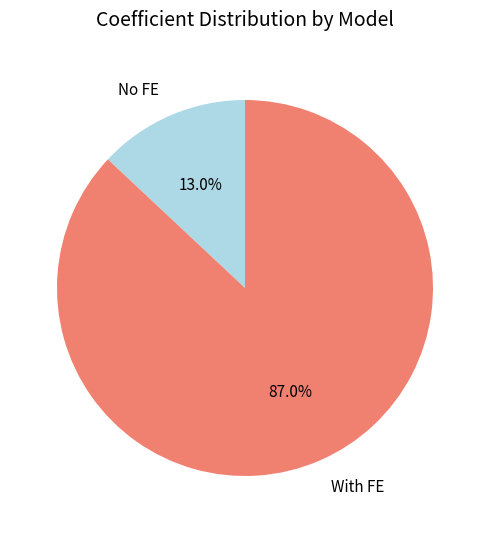

Which has a higher value, With FE or No FE?

With FE